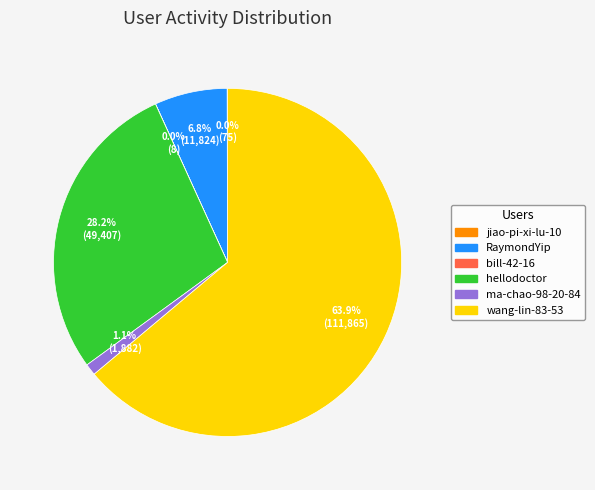

Which slice is the largest?

wang-lin-83-53